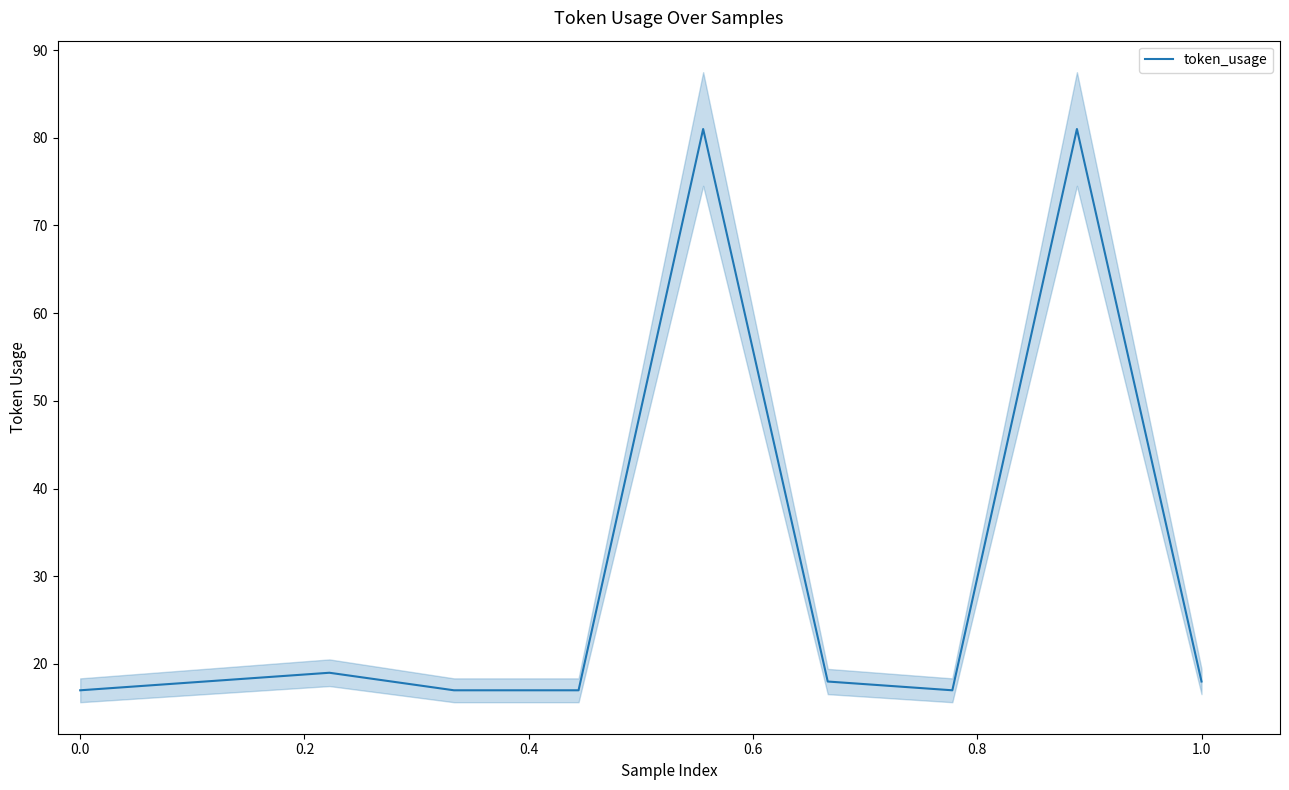

What is the highest value of the token_usage series?

81